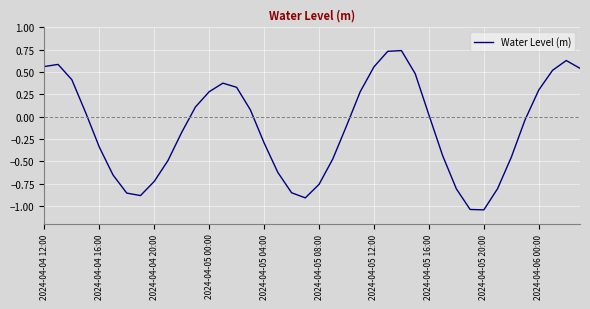

What is the difference between the second highest and minimum values?

1.8